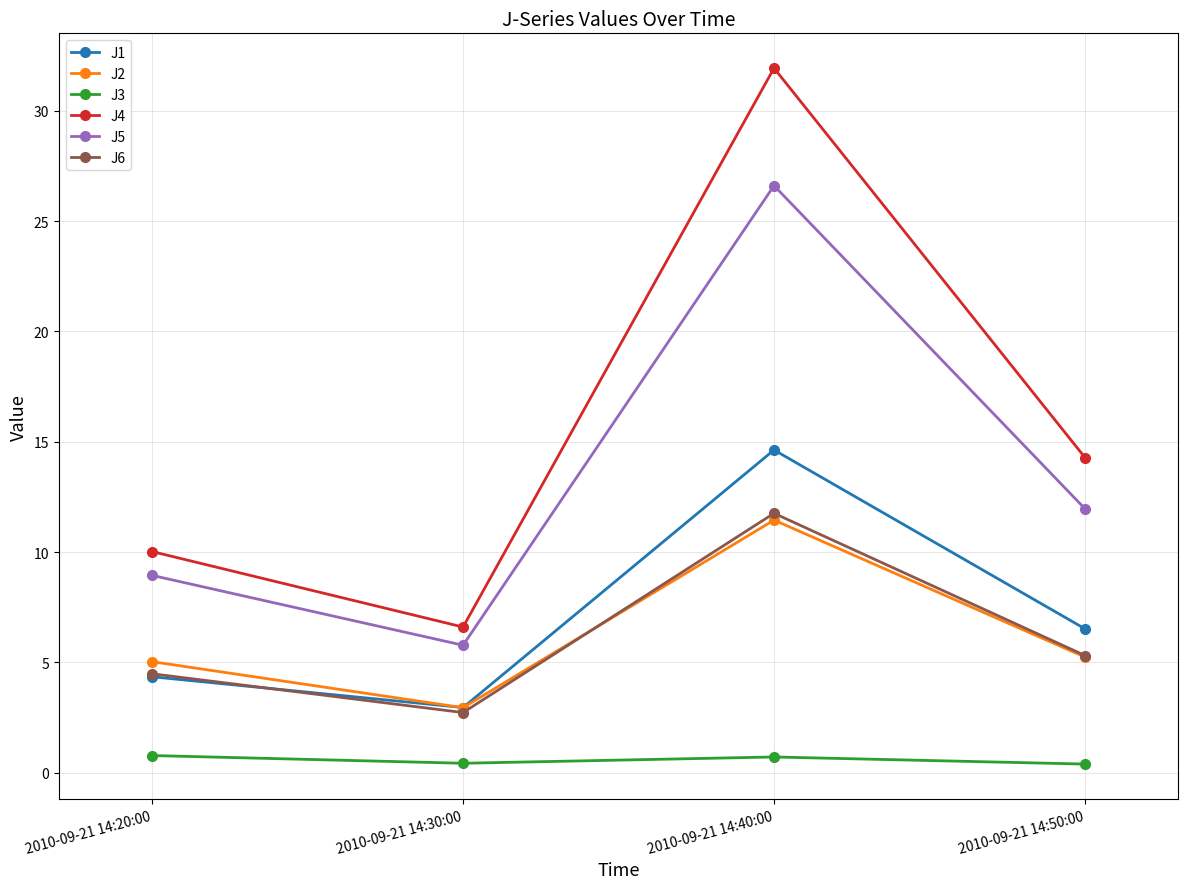

How many interior local valleys does the J5 series have?

1